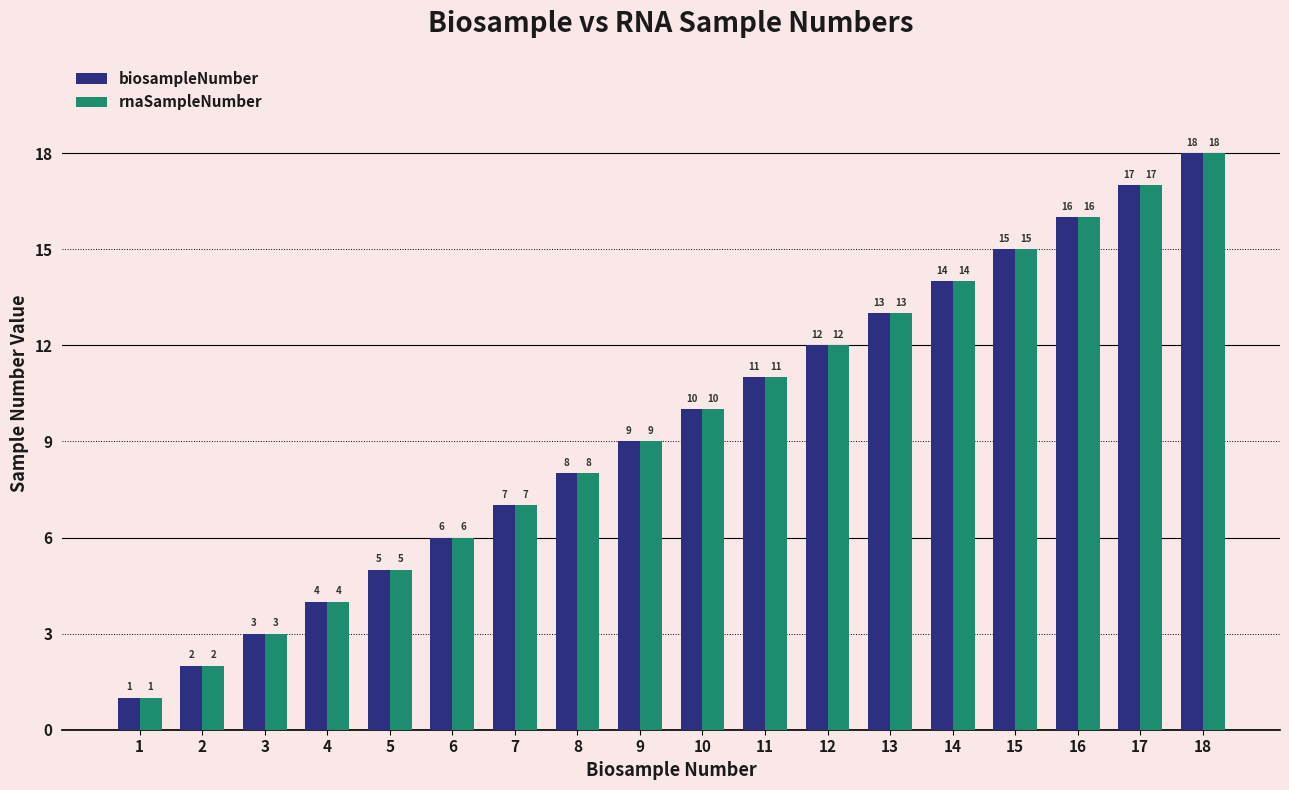

The value of biosampleNumber at 6 is 6. True or false?

True